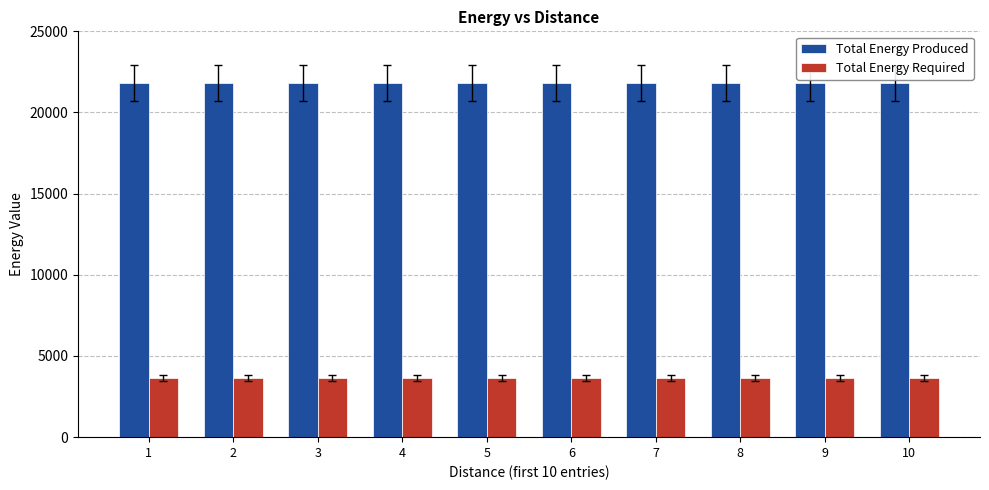

What is the difference between the highest and lowest values at 8?

18173